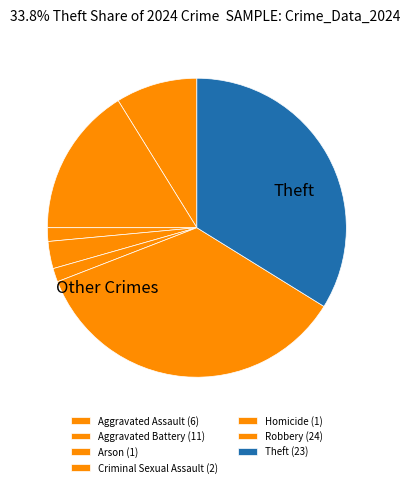

How much of the chart is everything except Arson?

98.5%